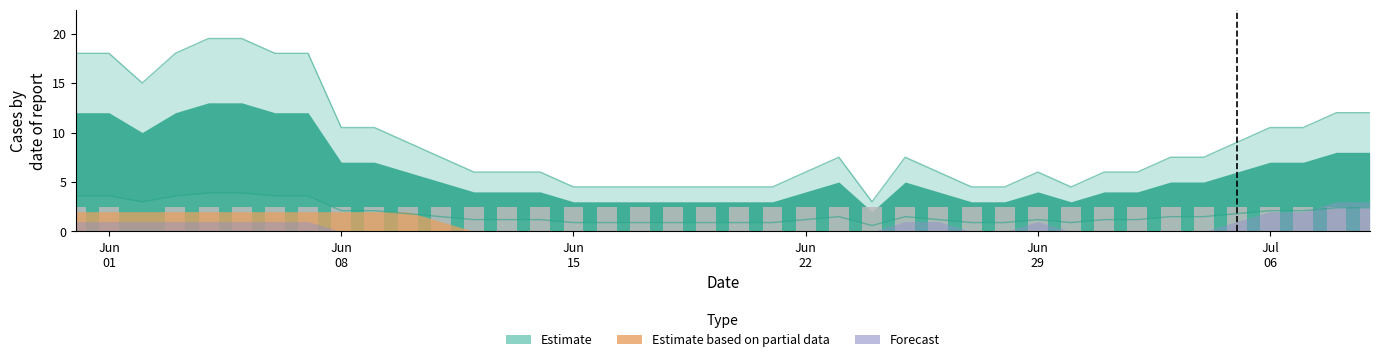

How many data points are above 2?

39